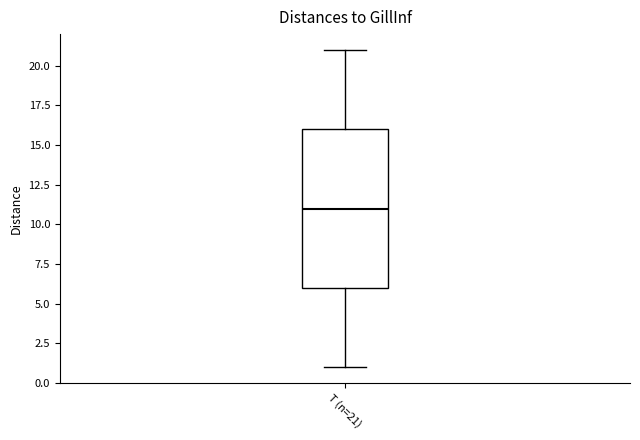

Where does the upper whisker of the box for T (n=21) end on the y-axis? The values are not printed on the chart, so give them approximately, as read against the axis.

21